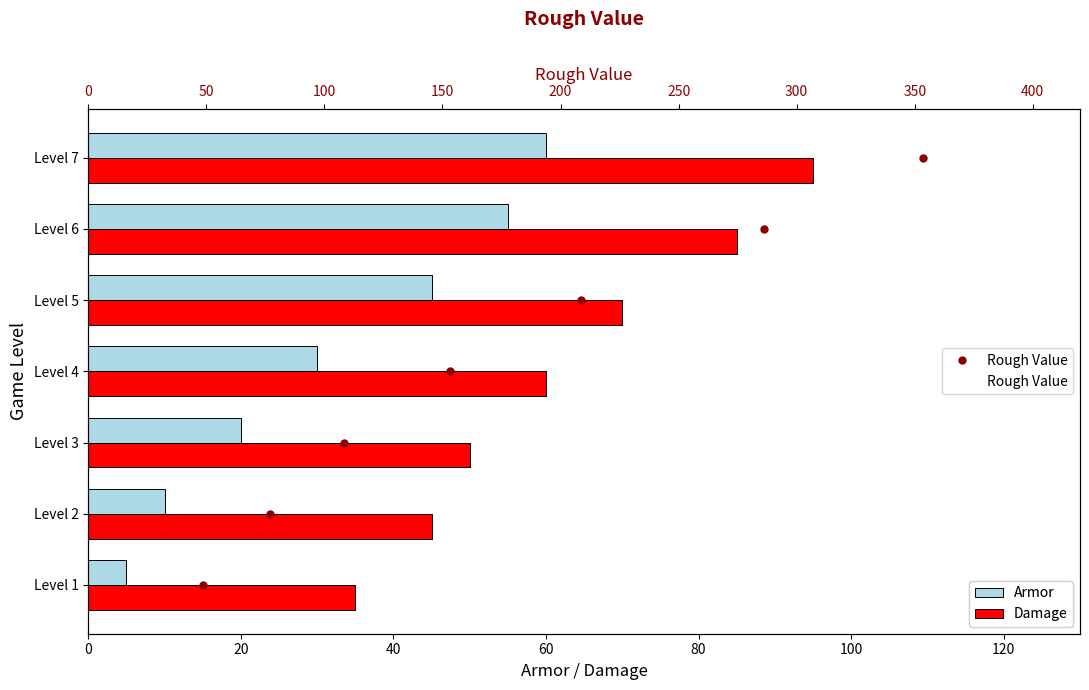

Which series has the largest total across all categories?

Rough Value